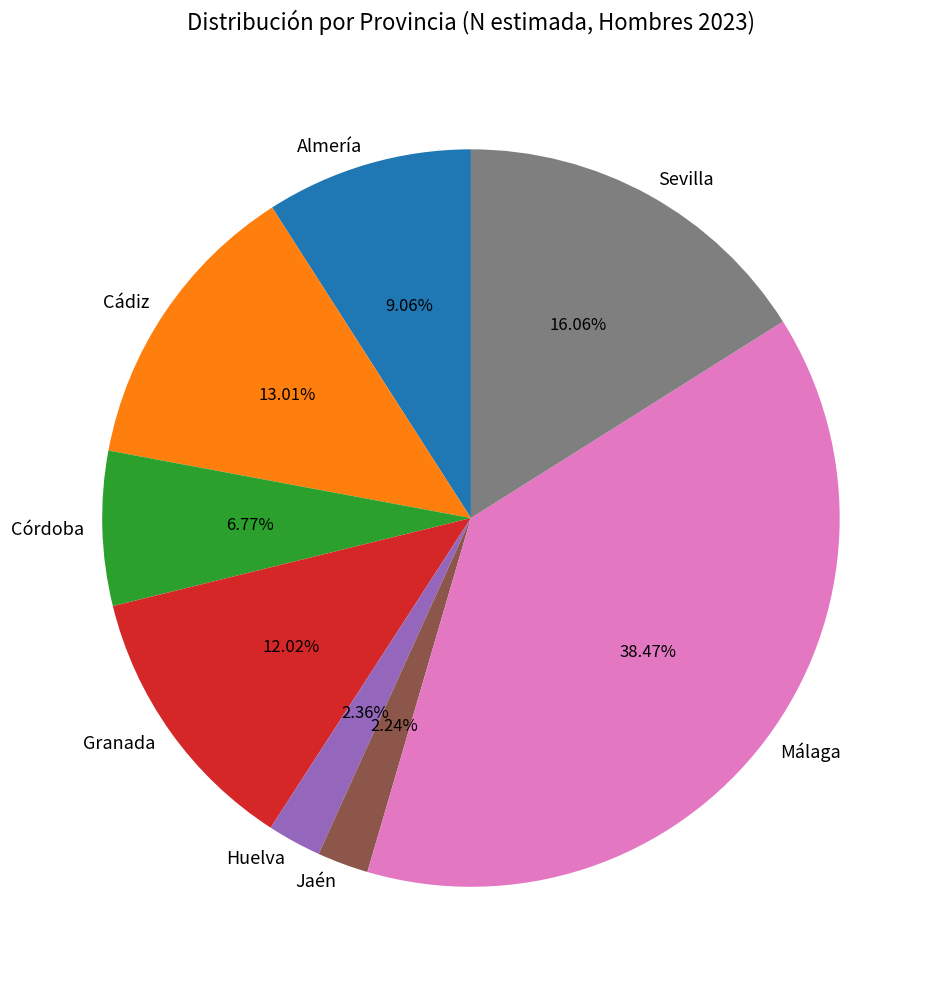

Which slice is the largest?

Málaga